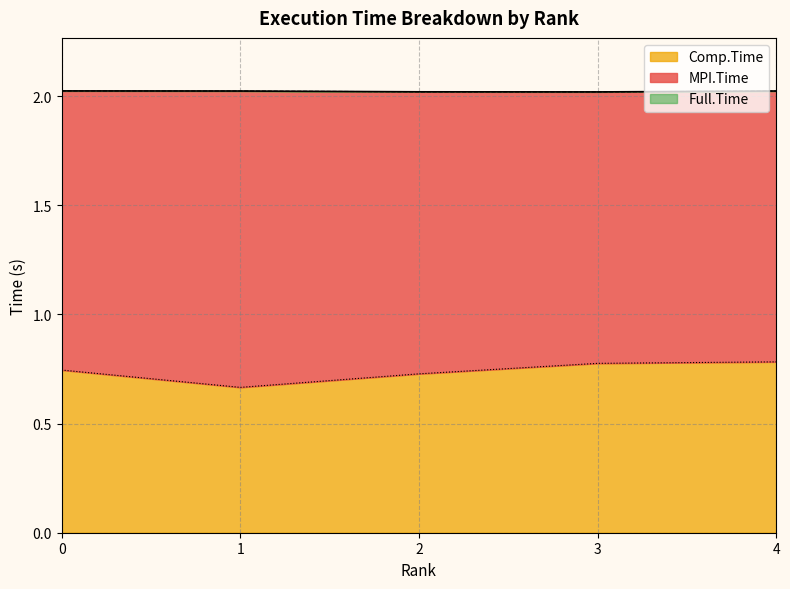

What is the total value across all series at 1?

2.0